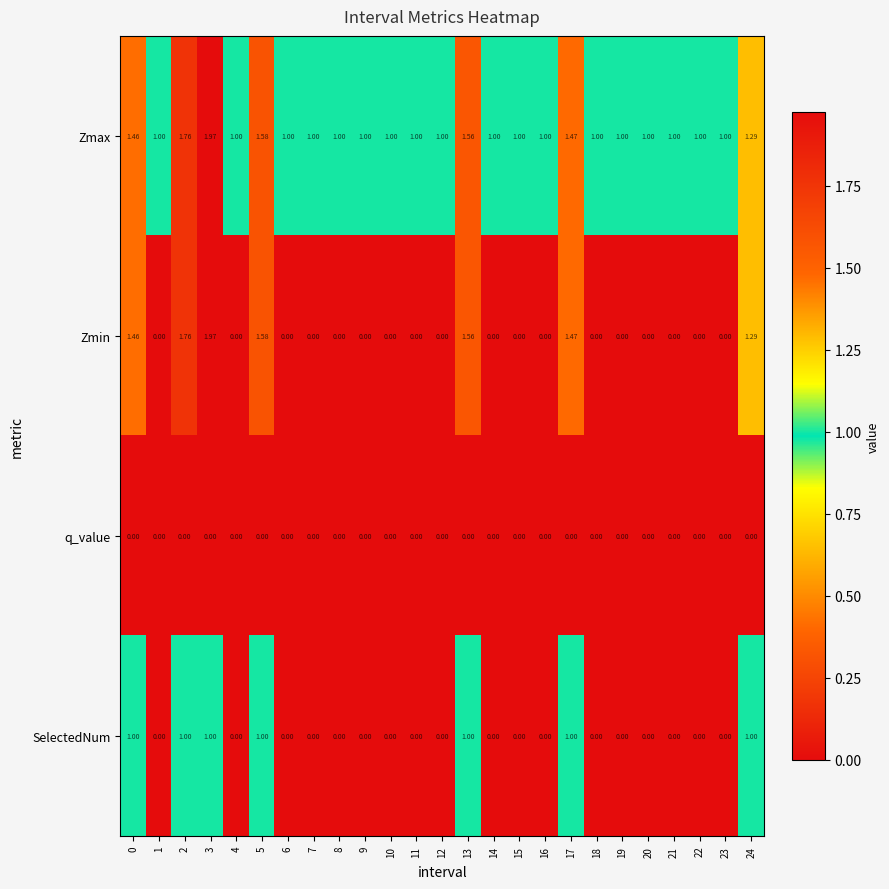

At which category is the sum across all series the highest?

3